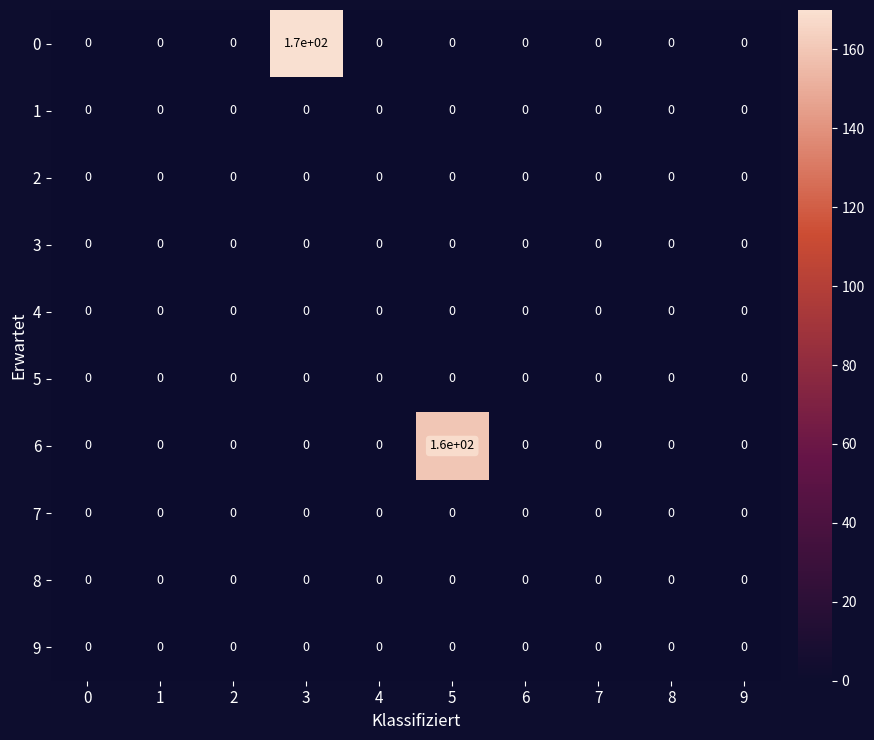

What is the difference between the maximum and minimum values in the 6 series?

160